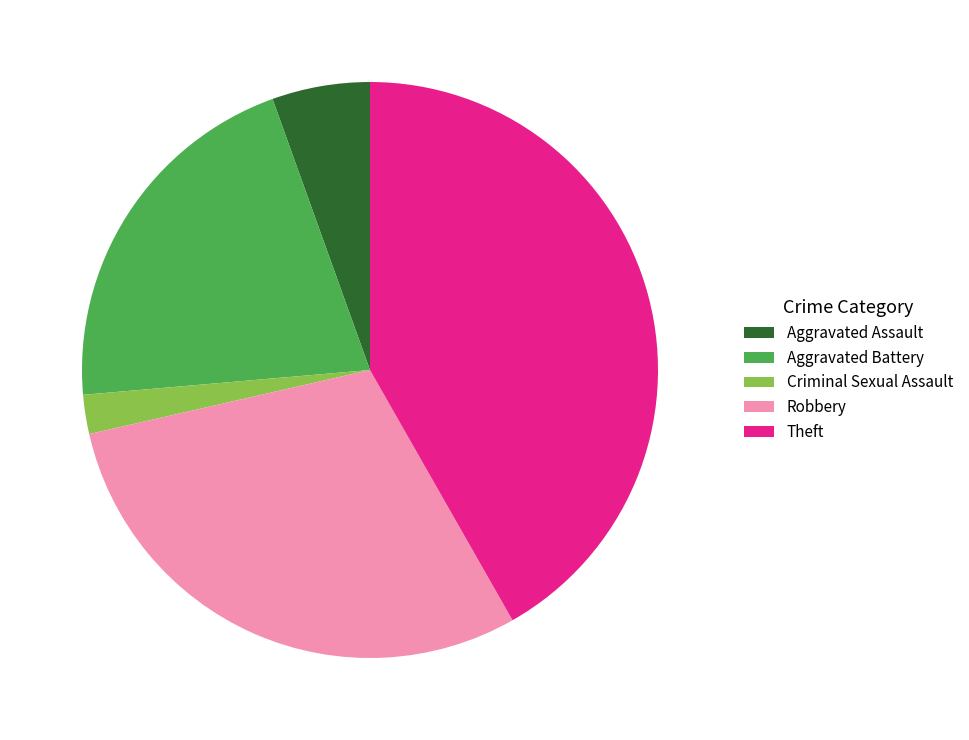

How many slices are in this pie chart?

5